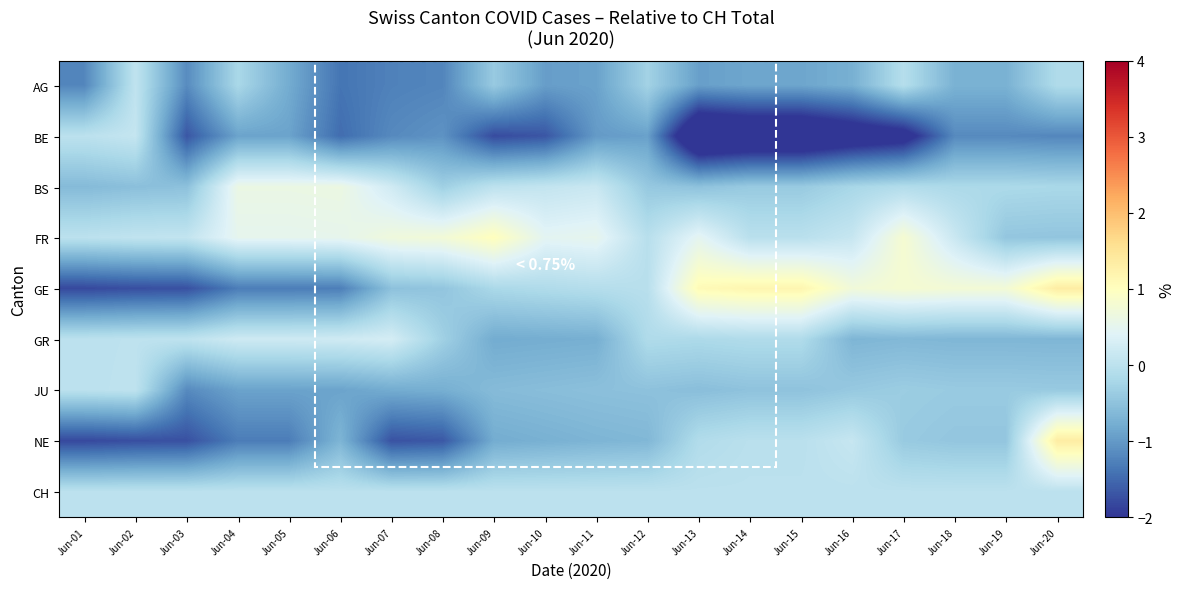

Which has a higher value, Jun-15 or Jun-08?

Jun-15